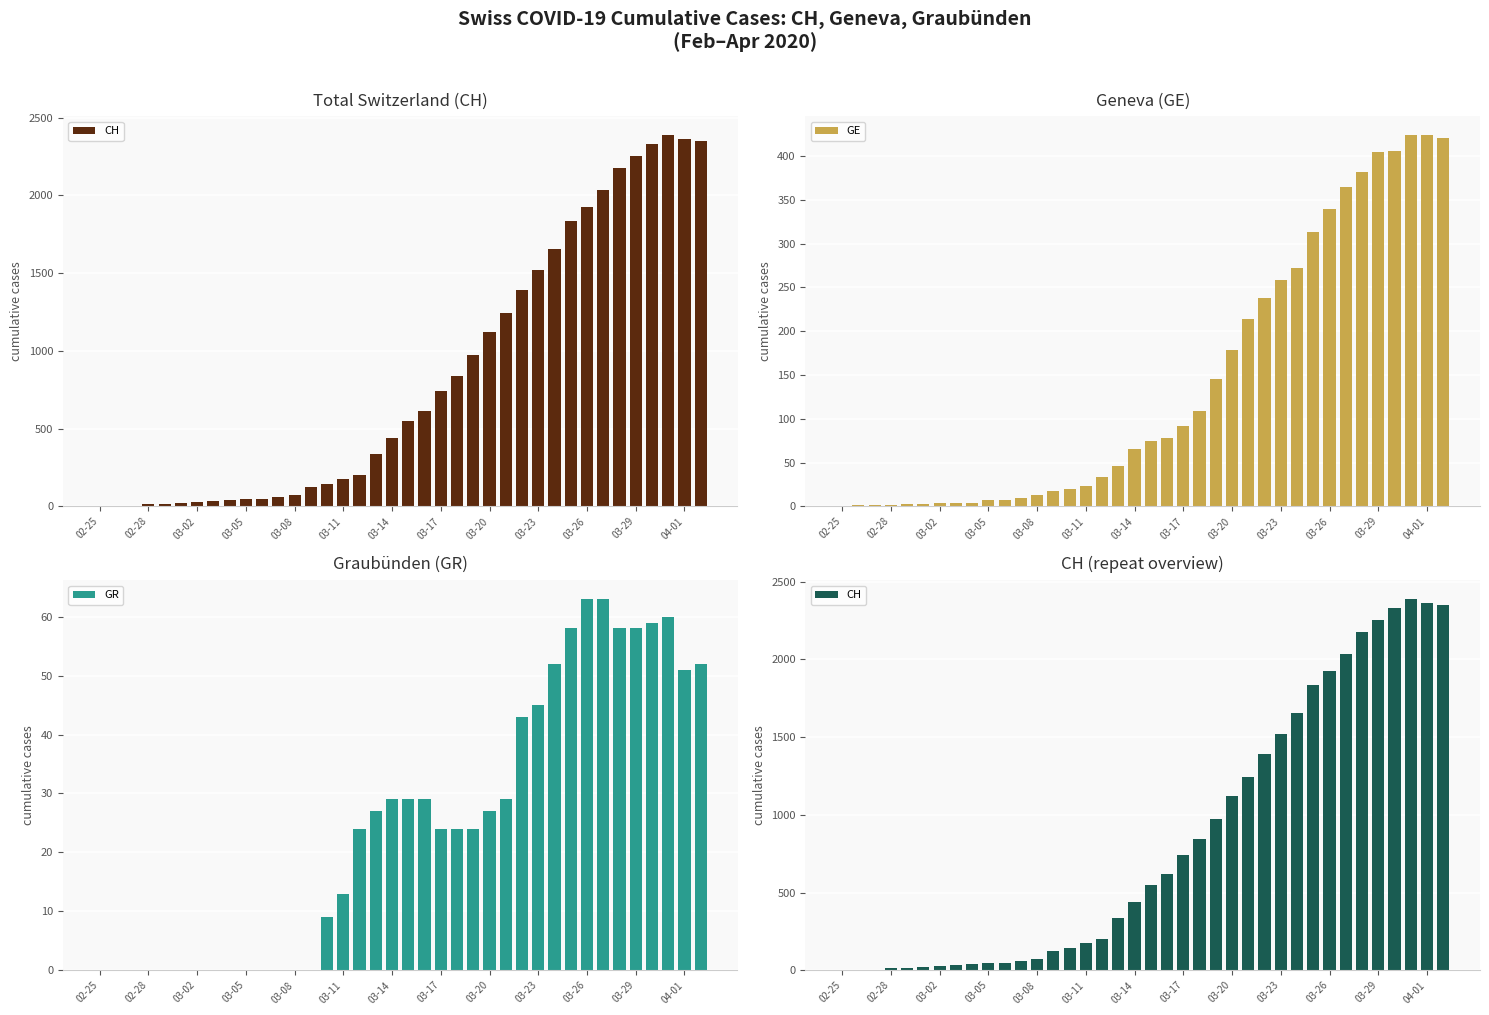

Does the chart contain stacked bars?

No